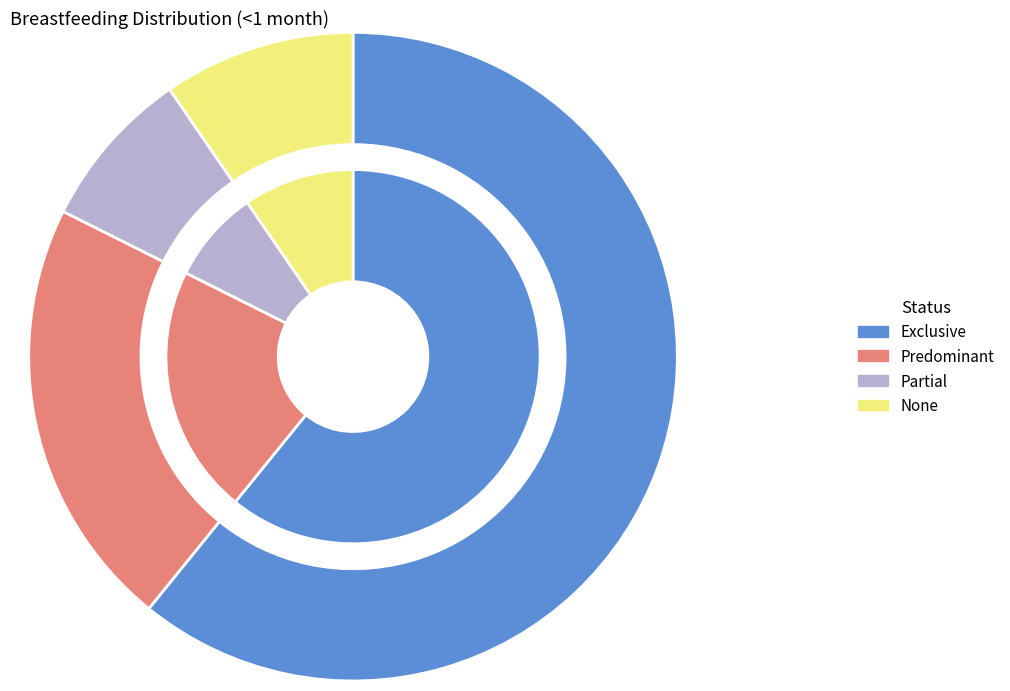

Which slice is the largest?

Exclusive